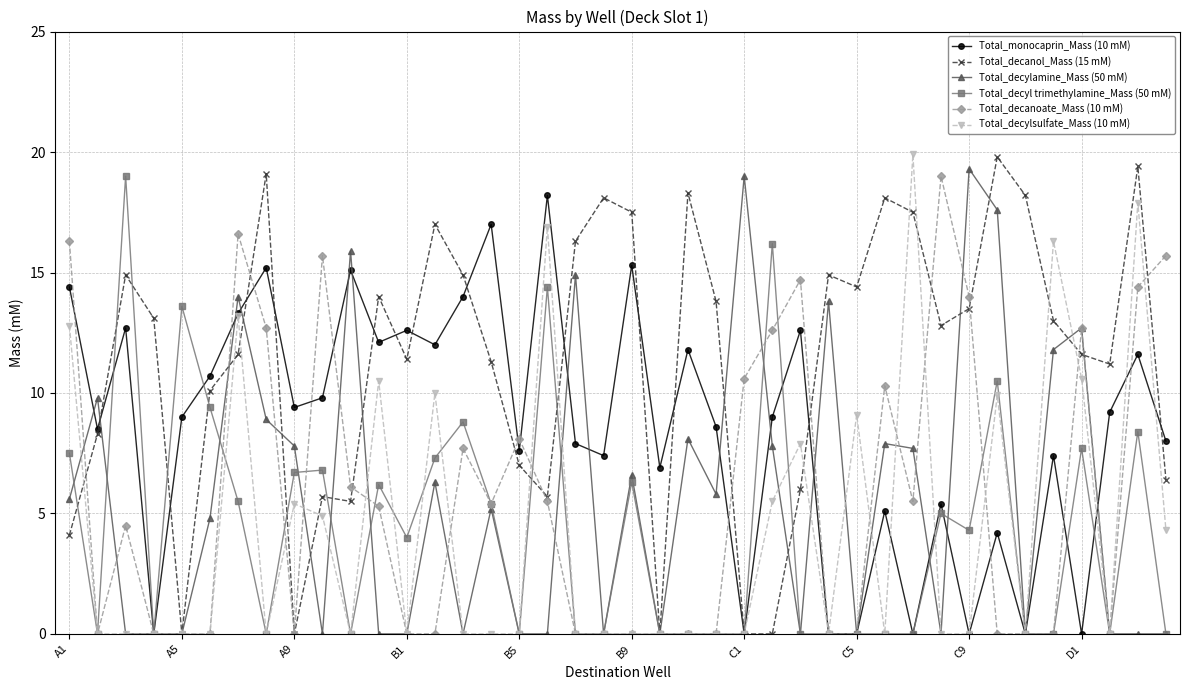

What is the value of the Total_decyl trimethylamine_Mass (50 mM) point at the 26th from the left?

16.2